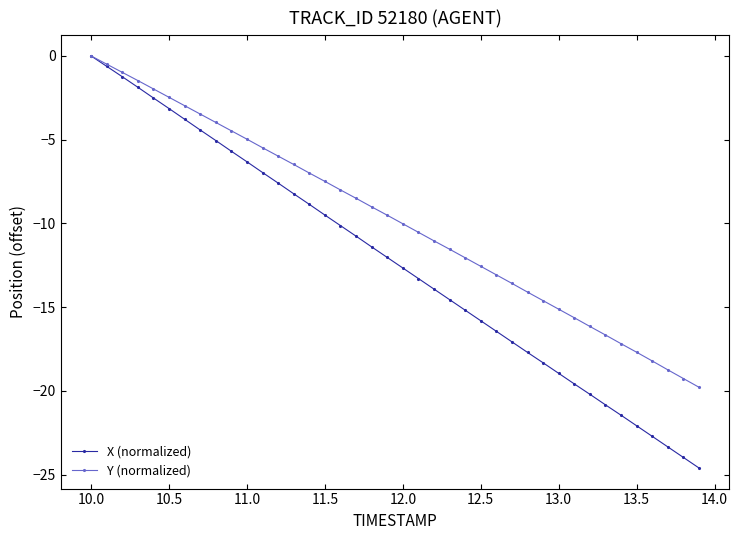

List the series in order of their overall mean, highest first.

Y (normalized), X (normalized)